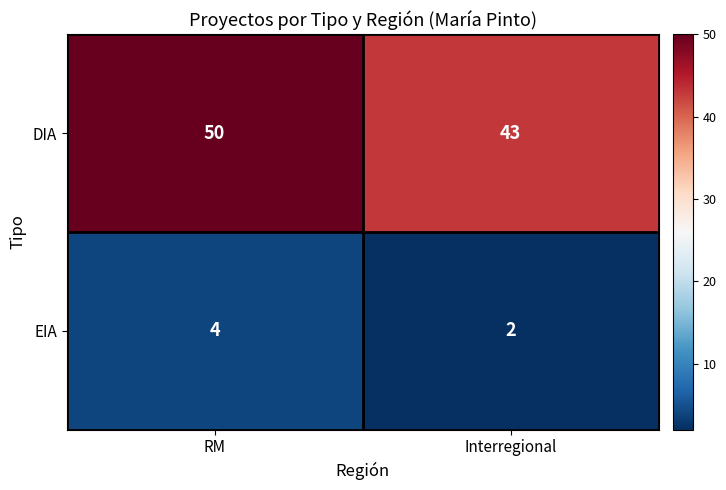

Which series has the largest total across all categories?

DIA